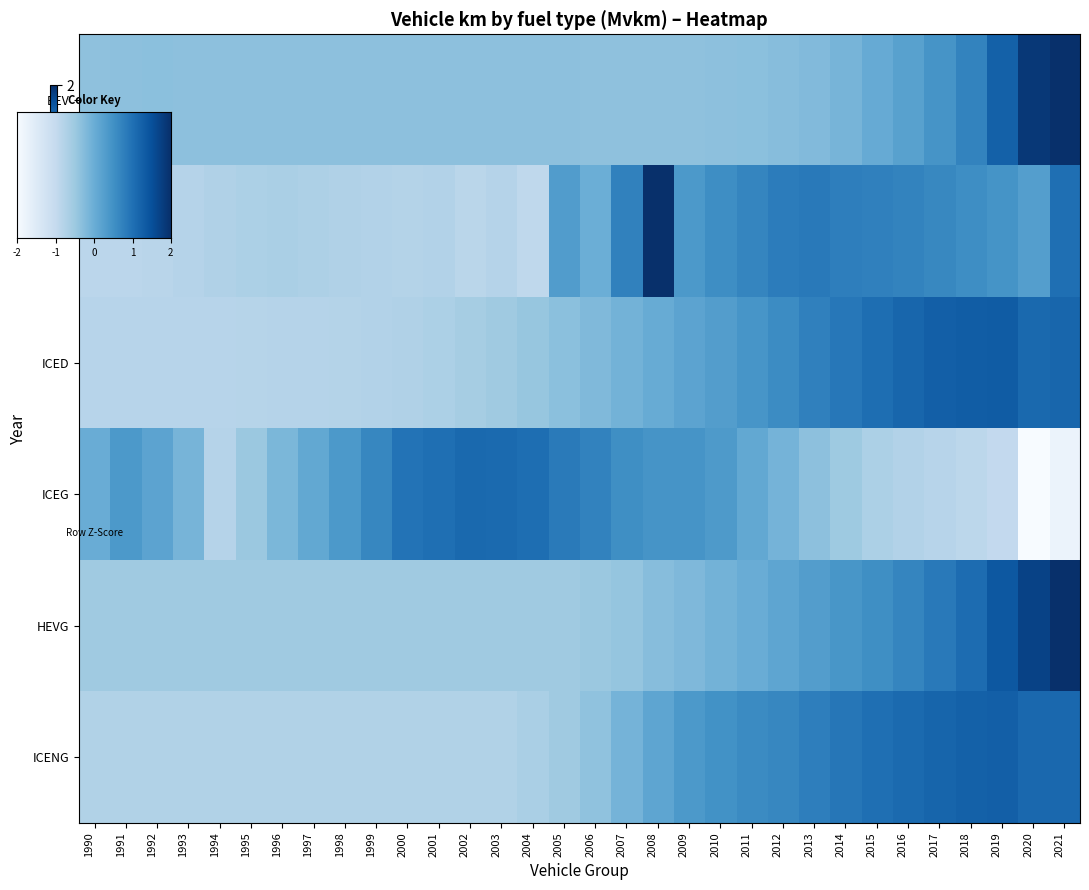

At how many categories does at least one series exceed 3?

1